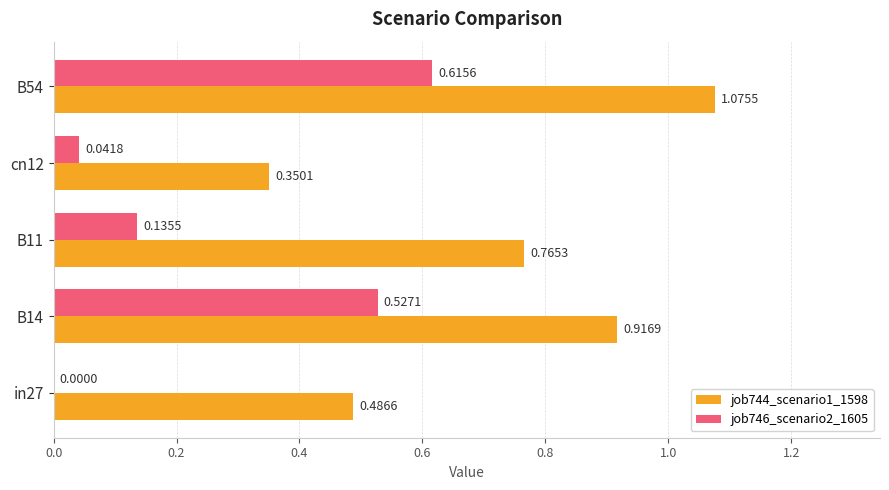

What is the sum of all job746_scenario2_1605 values?

1.3